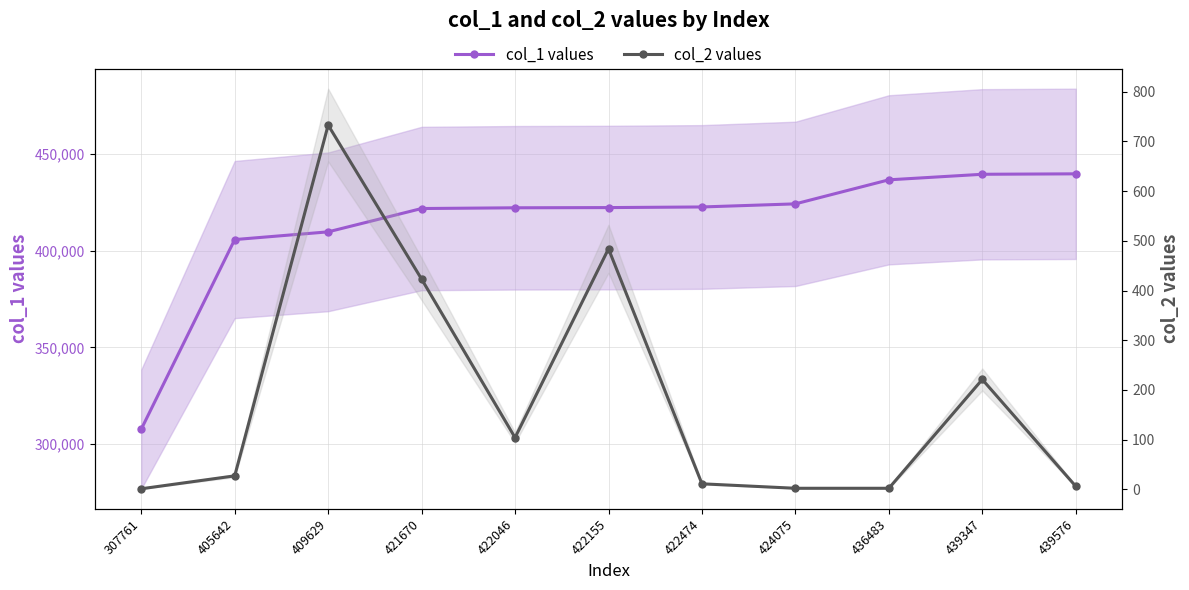

At which category is the sum across all series the highest?

439576